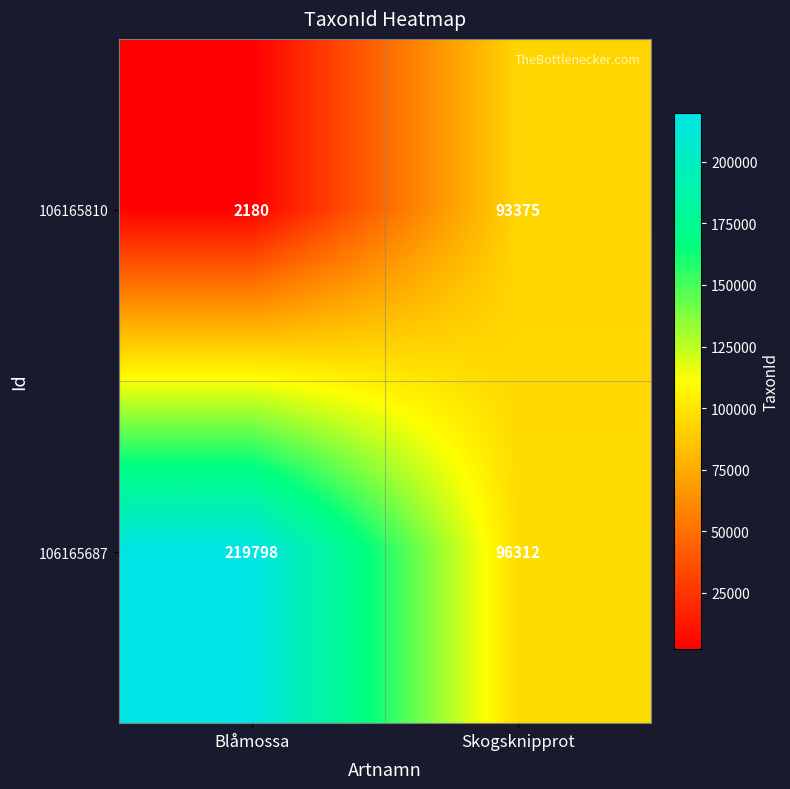

List the series in order of their overall mean, lowest first.

106165810, 106165687